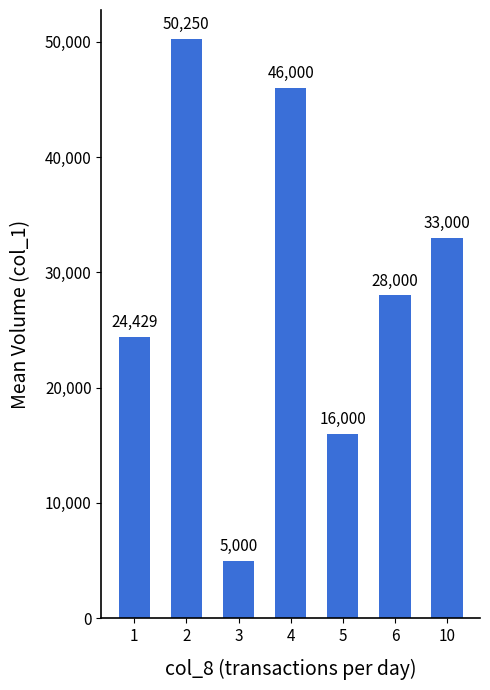

Does the chart contain stacked bars?

No